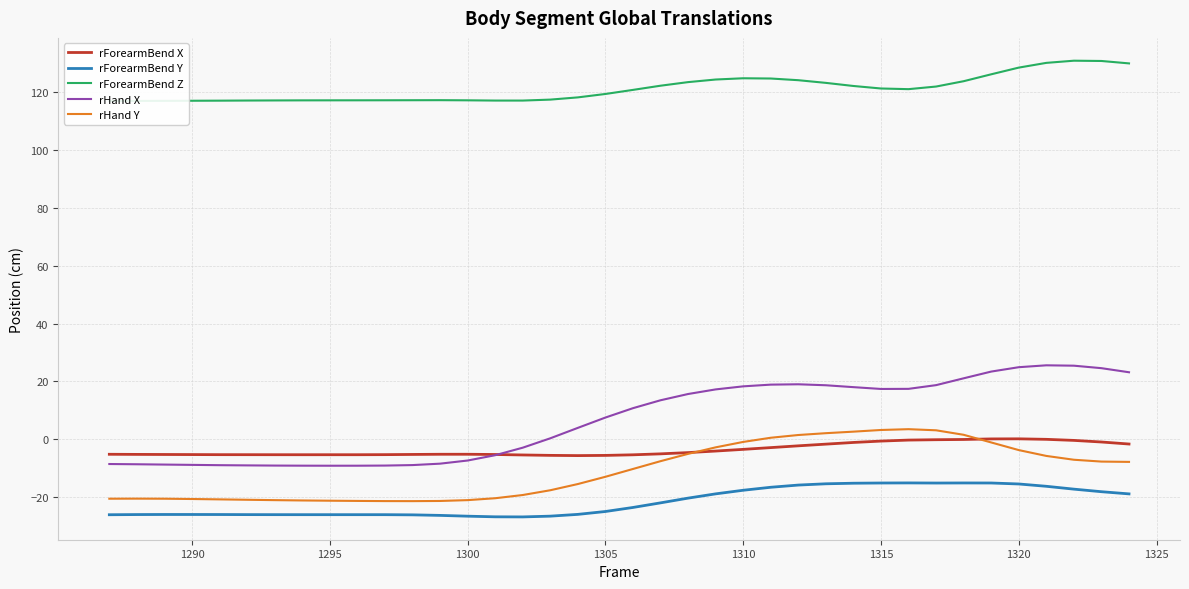

Reading left to right, list all the values displayed in this chart.

rForearmBend X: -5.1	-5.2	-5.2	-5.2	-5.3	-5.3	-5.3	-5.3	-5.3	-5.3	-5.3	-5.2	-5.1	-5.1	-5.2	-5.4	-5.5	-5.6	-5.5	-5.3	-5.0	-4.6	-4.0	-3.4	-2.8	-2.2	-1.6	-1.1	-0.6	-0.2	-0.1	-0.0	0.2	0.2	0.0	-0.4	-0.9	-1.6
rForearmBend Y: -26.0	-26.0	-25.9	-25.9	-26.0	-26.0	-26.0	-26.0	-26.0	-26.0	-26.0	-26.1	-26.2	-26.5	-26.7	-26.8	-26.5	-25.9	-24.9	-23.5	-21.9	-20.3	-18.8	-17.6	-16.5	-15.8	-15.3	-15.1	-15.1	-15.0	-15.1	-15.0	-15.1	-15.4	-16.2	-17.2	-18.1	-18.8
rForearmBend Z: 116.9	116.9	116.9	116.9	117.0	117.0	117.0	117.1	117.1	117.1	117.1	117.1	117.1	117.1	117.0	117.0	117.3	118.1	119.3	120.7	122.1	123.4	124.3	124.7	124.6	124.0	123.1	122.0	121.2	120.9	121.8	123.7	126.1	128.4	130.0	130.8	130.7	129.8
rHand X: -8.5	-8.6	-8.7	-8.8	-8.9	-9.0	-9.0	-9.1	-9.1	-9.1	-9.0	-8.9	-8.4	-7.3	-5.5	-2.9	0.4	4.0	7.5	10.8	13.5	15.7	17.3	18.3	18.9	19.0	18.7	18.0	17.4	17.4	18.7	21.1	23.4	24.9	25.6	25.4	24.6	23.2
rHand Y: -20.5	-20.5	-20.5	-20.6	-20.7	-20.9	-21.0	-21.1	-21.2	-21.3	-21.3	-21.3	-21.3	-21.0	-20.3	-19.2	-17.6	-15.4	-12.9	-10.2	-7.5	-5.0	-2.8	-0.9	0.6	1.5	2.1	2.7	3.2	3.5	3.1	1.6	-1.1	-3.7	-5.7	-7.0	-7.7	-7.8